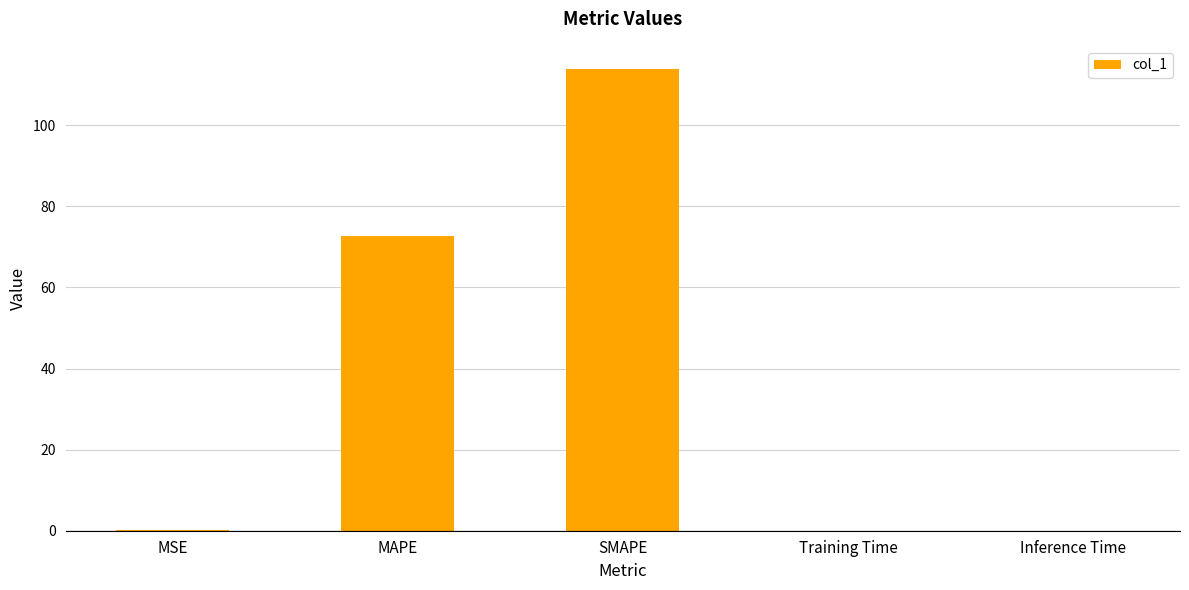

Where is the data nearest to the value 56?

MAPE